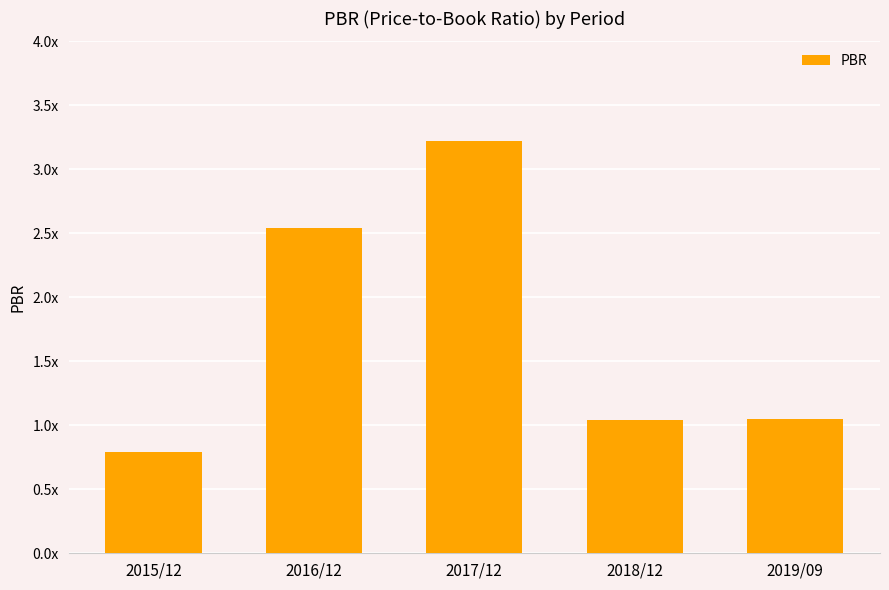

Rank the categories by value from lowest to highest.

2015/12, 2018/12, 2019/09, 2016/12, 2017/12